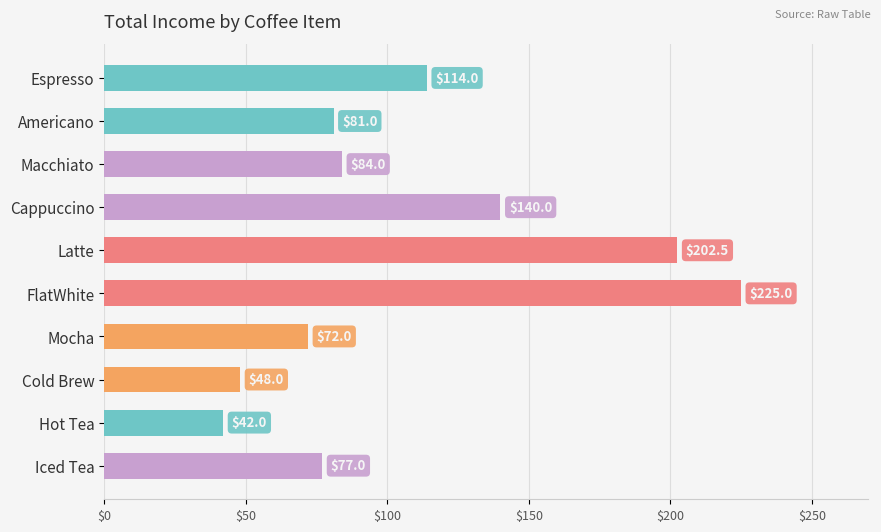

Does the chart contain stacked bars?

No